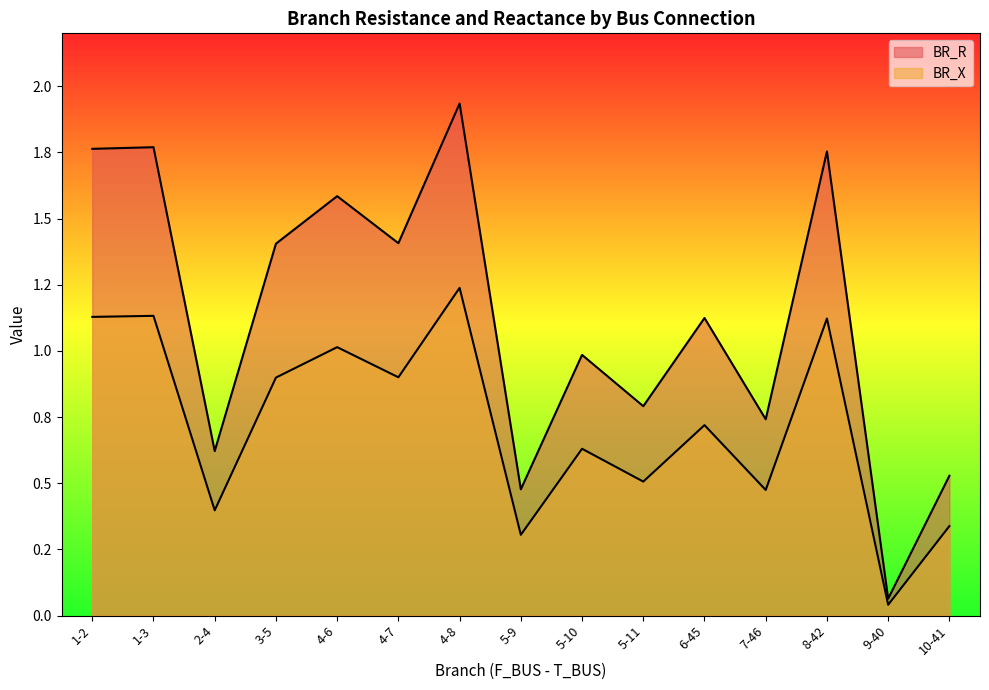

At which label does BR_R reach its peak?

4-8